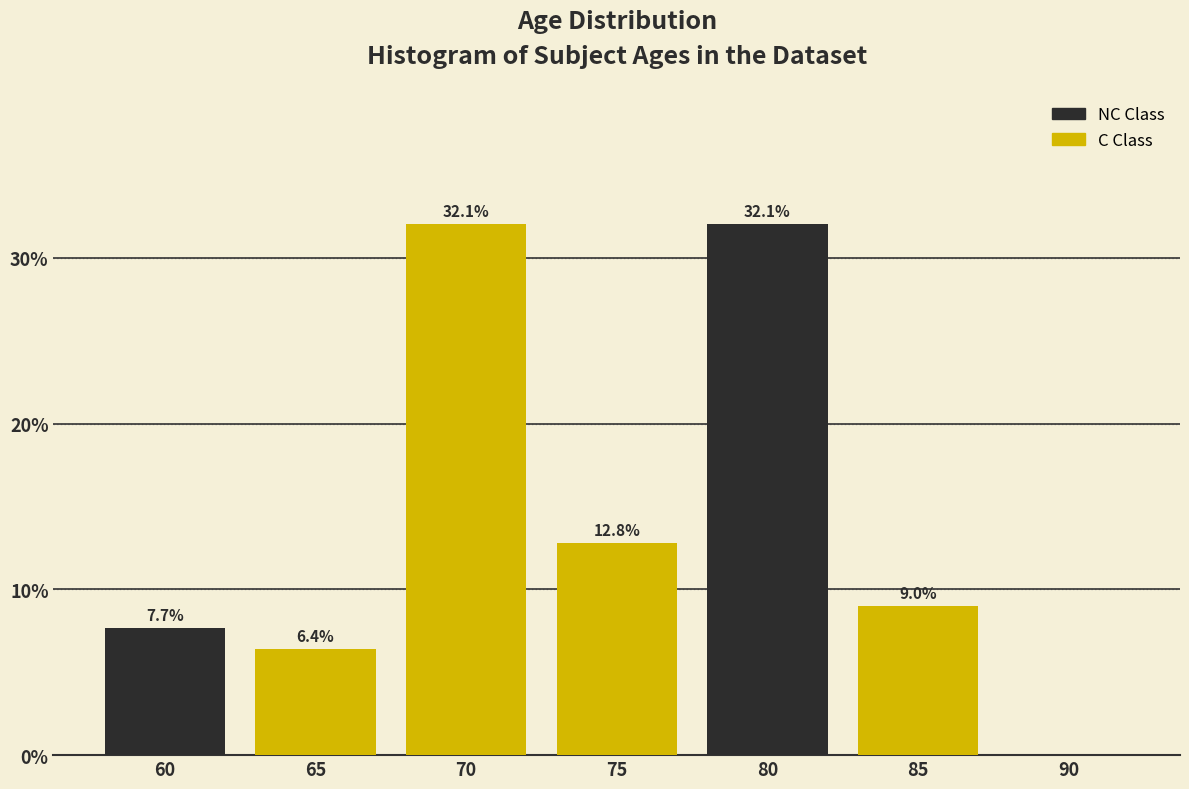

Reading right to left, extract all data points from this chart.

90=0.0	85=9.0	80=32.1	75=12.8	70=32.1	65=6.4	60=7.7